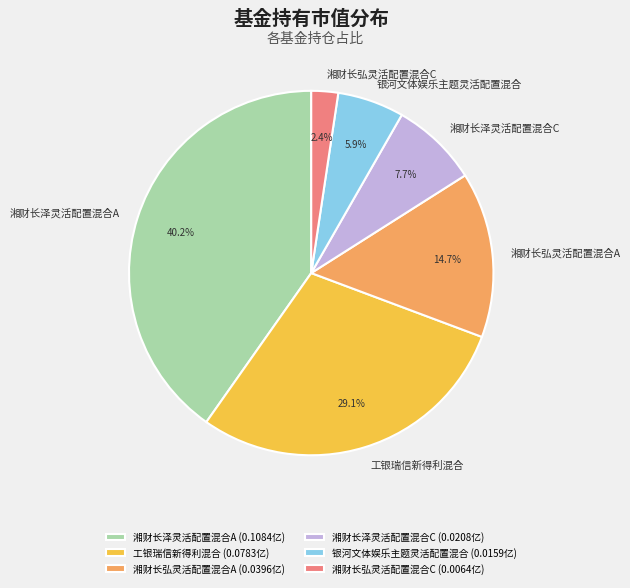

Which has a higher value, 湘财长泽灵活配置混合A or 工银瑞信新得利混合?

湘财长泽灵活配置混合A